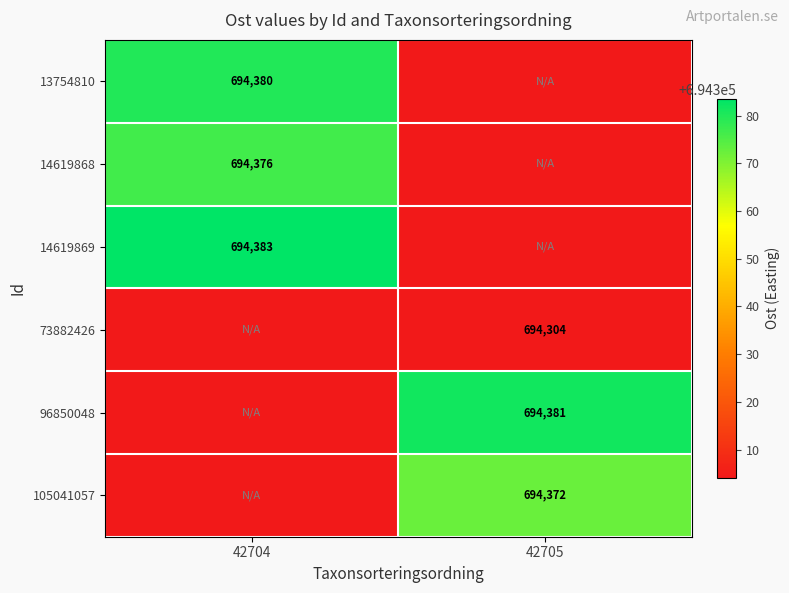

What is the total value across all series at 42704?

4166052.1